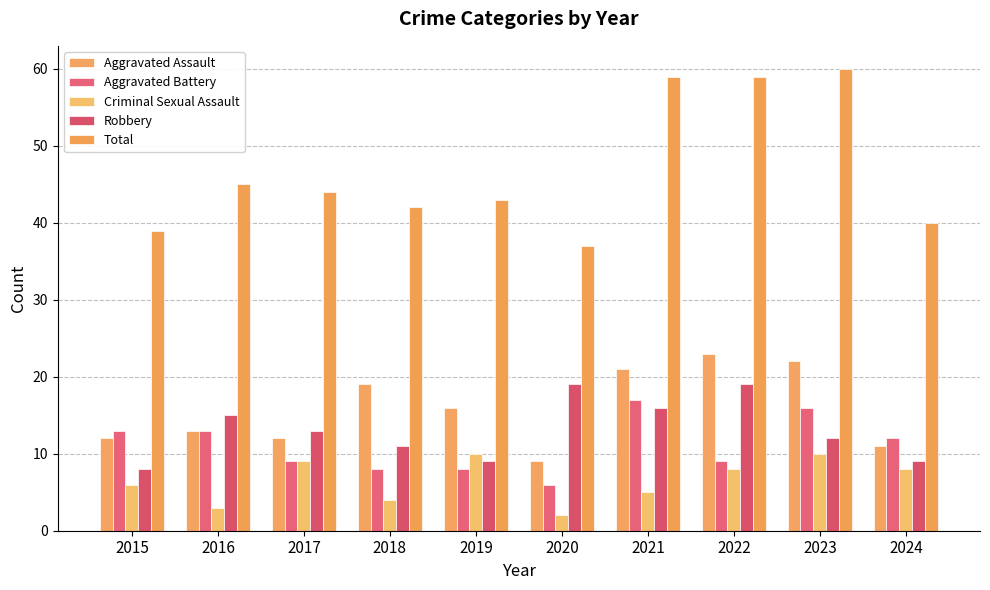

What is the difference between the maximum and second lowest values in the Aggravated Battery series?

9